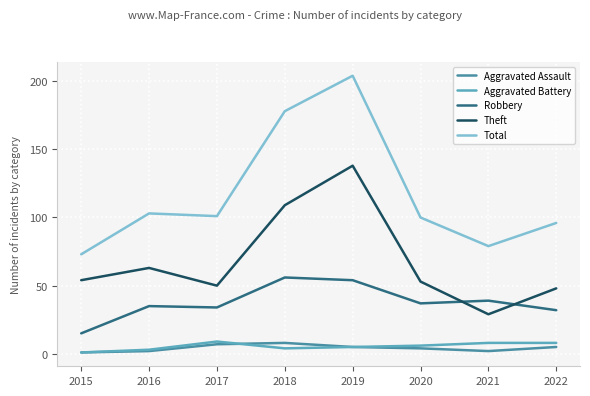

True or false: Theft has more than 2 points higher than both neighbors.

False